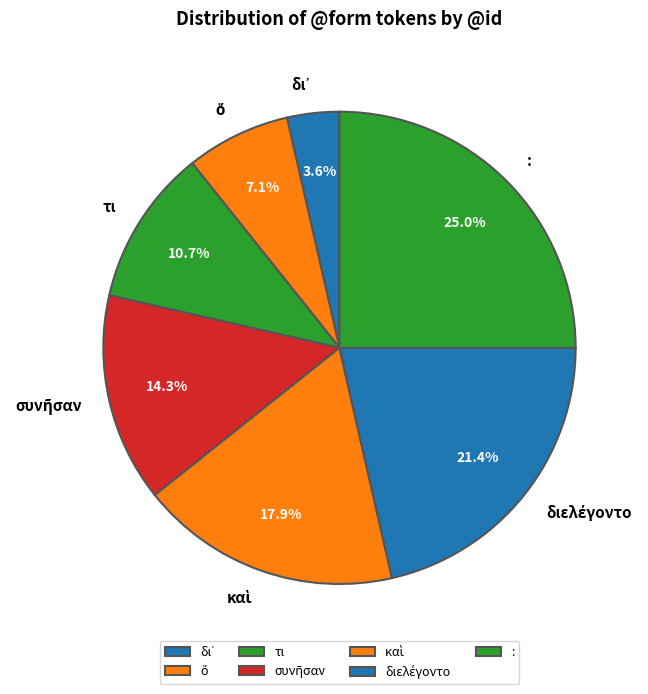

Is there a majority slice in this chart?

No